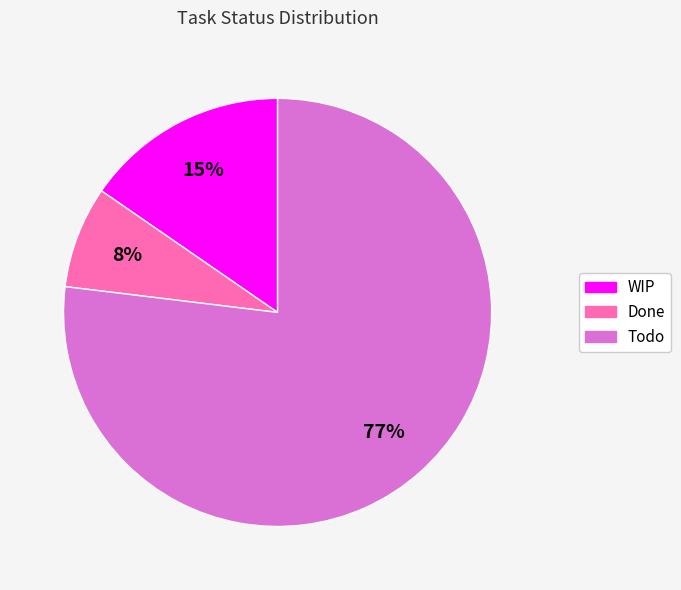

Count the number of slices in the pie.

3